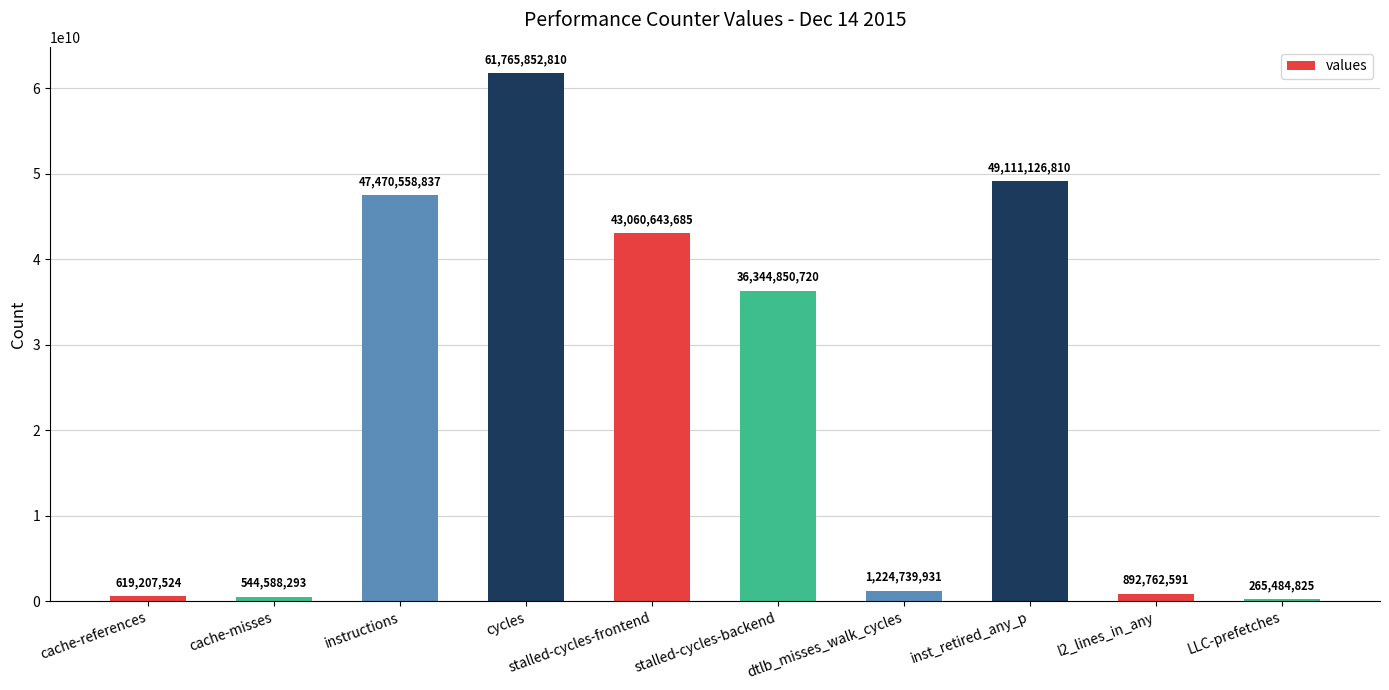

What is the greatest value displayed?

61765852810